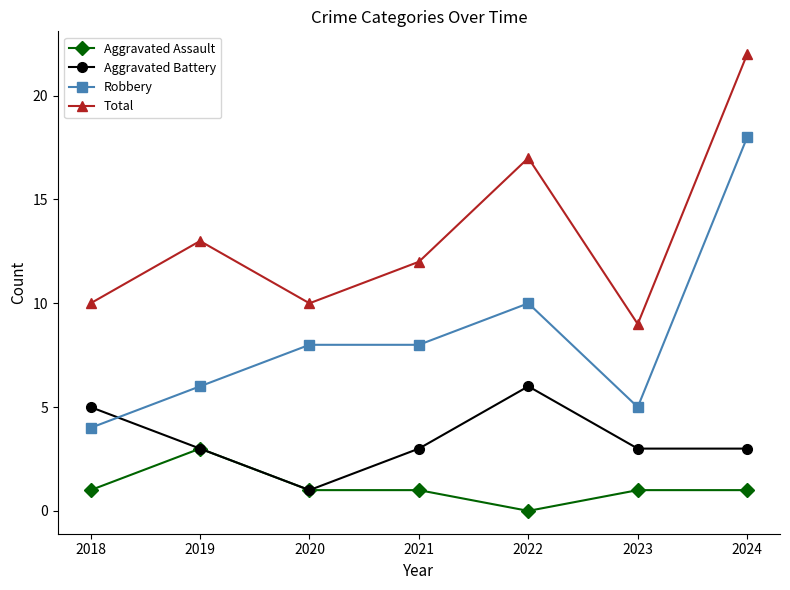

List the series in order of their overall mean, highest first.

Total, Robbery, Aggravated Battery, Aggravated Assault